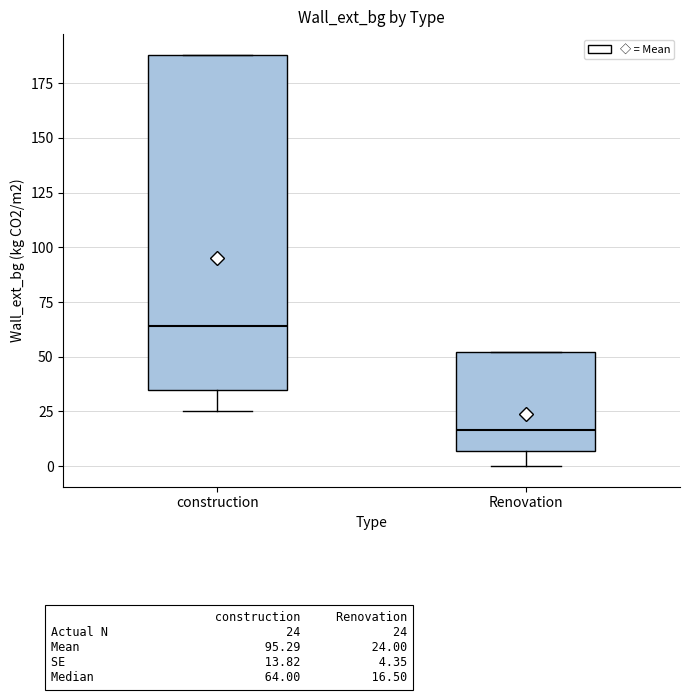

Which box's median line is the highest?

construction